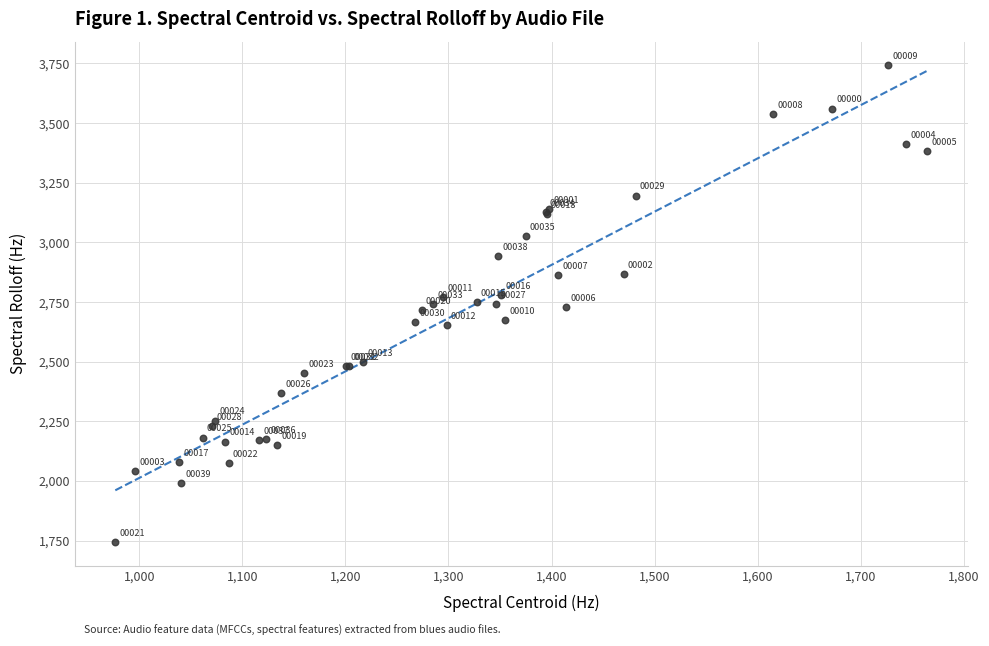

What Y value in the scatter plot is closest to 2743?

2743.0